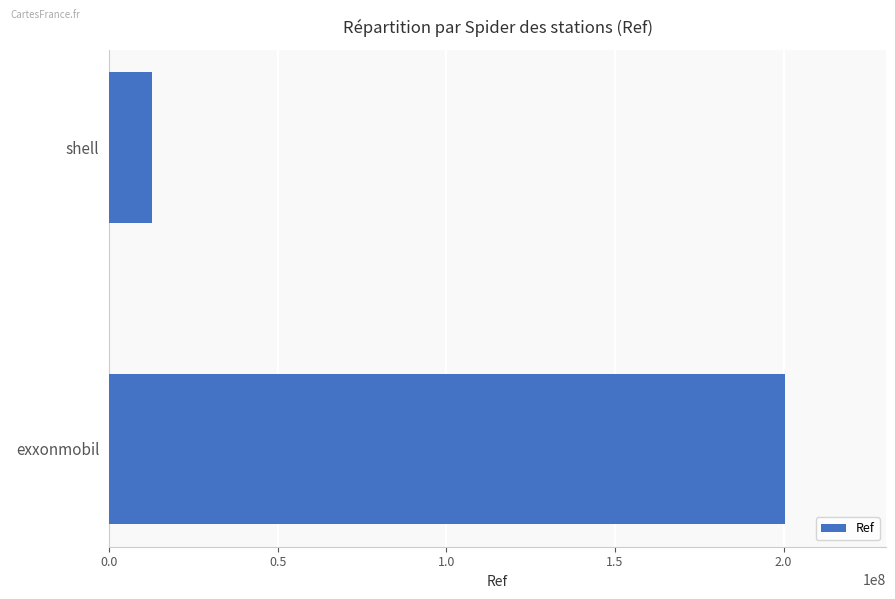

Reading top to bottom, list all the values displayed in this chart.

12540740	200312276